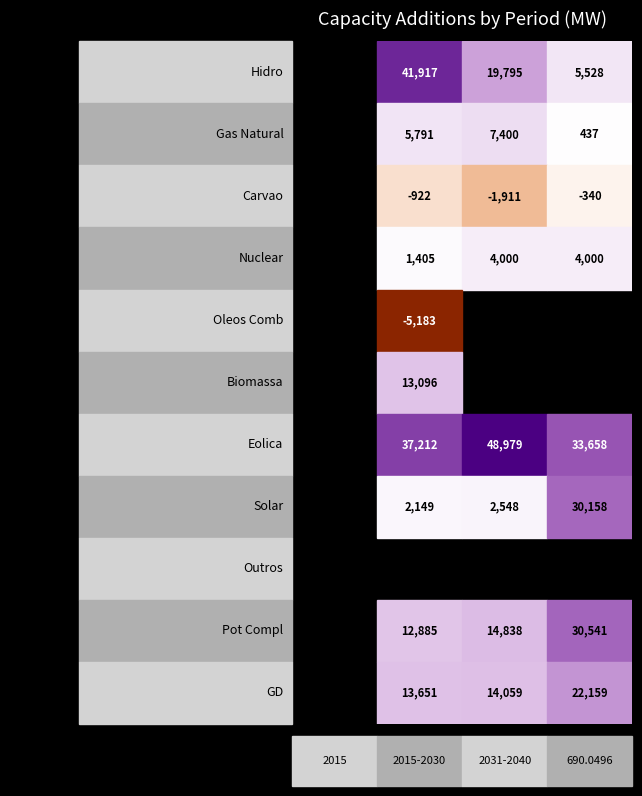

How many negative values does the Carvao series have?

3